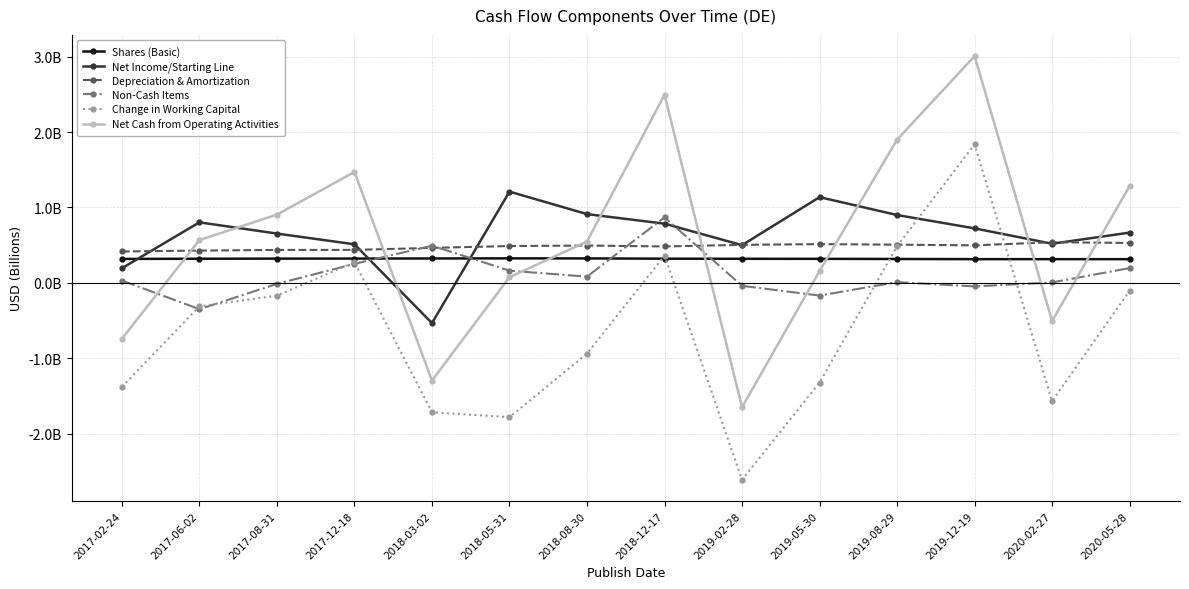

What is the total value across all series at 2019-02-28?

-3.0